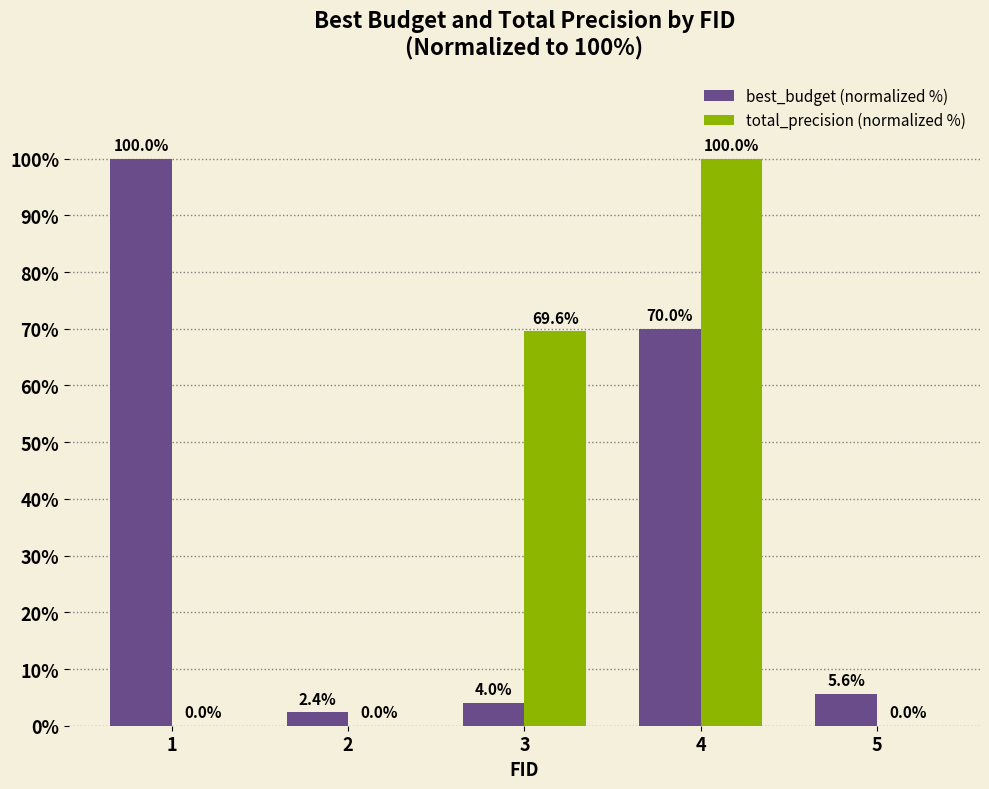

At which label is best_budget (normalized %) closest to 51?

4